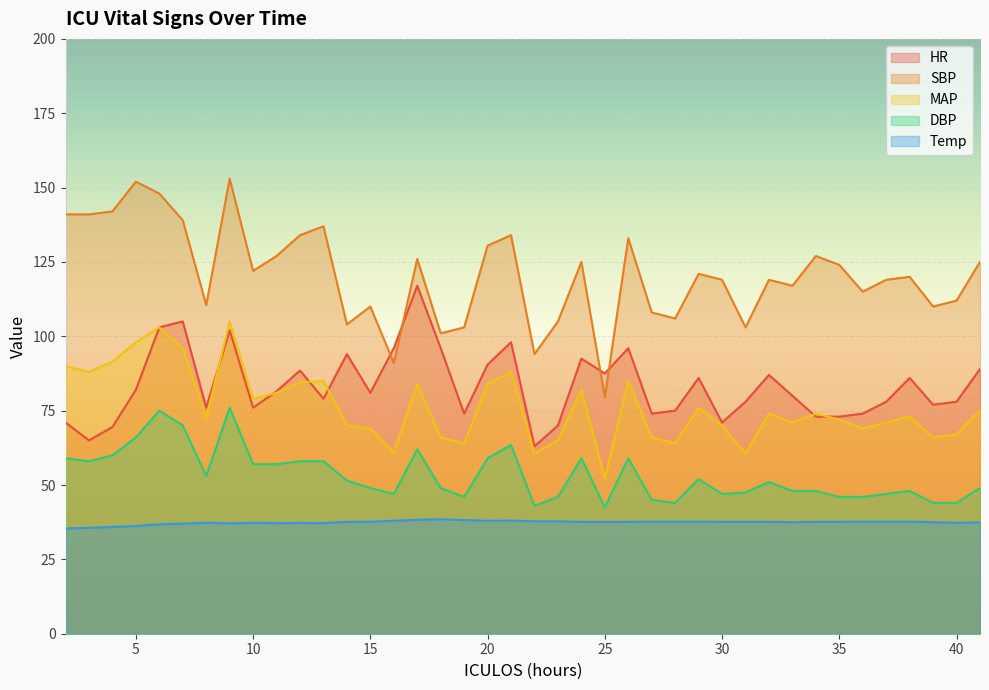

What is the value of the MAP point at the 7th from the left?

72.5